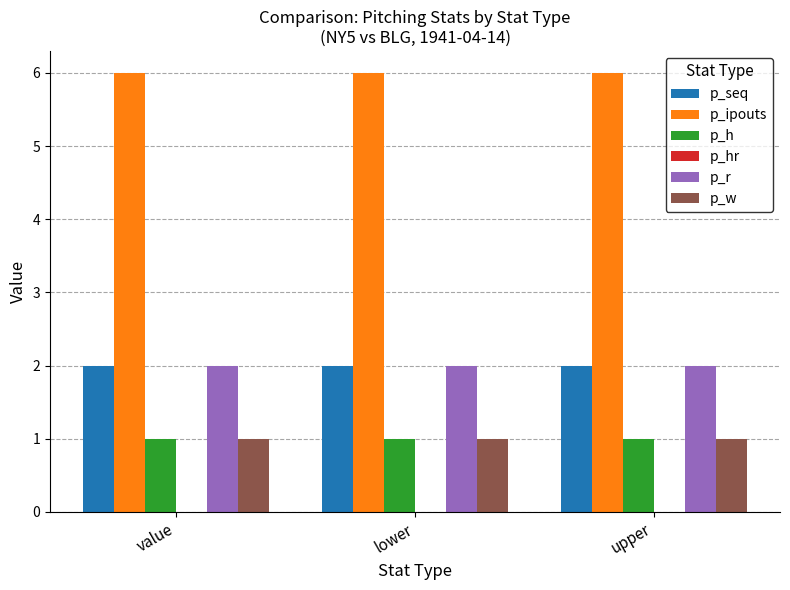

What is the sum of the p_seq values at upper and value?

4